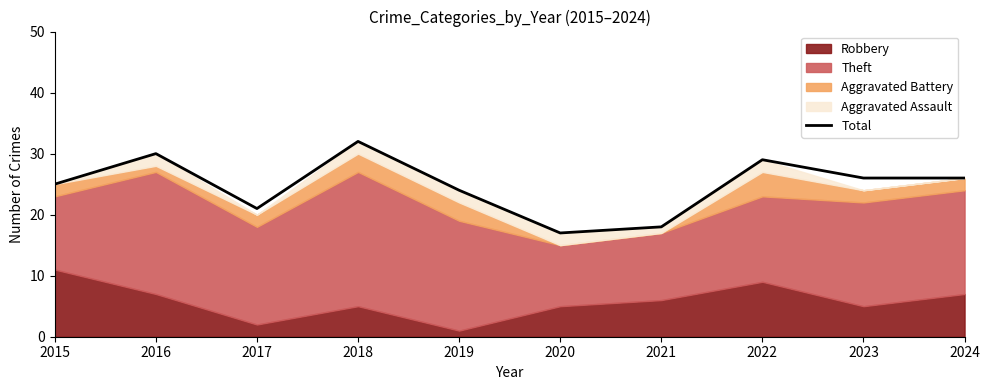

Where is the first local maximum?

2016